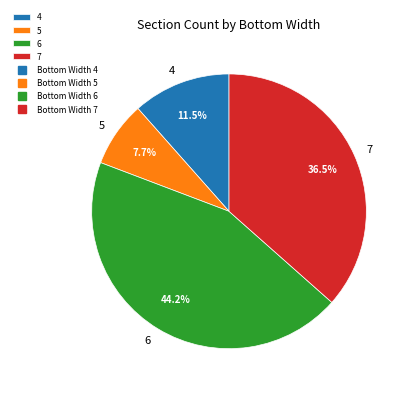

The 6 slice represents 44% of the pie. True or false?

True